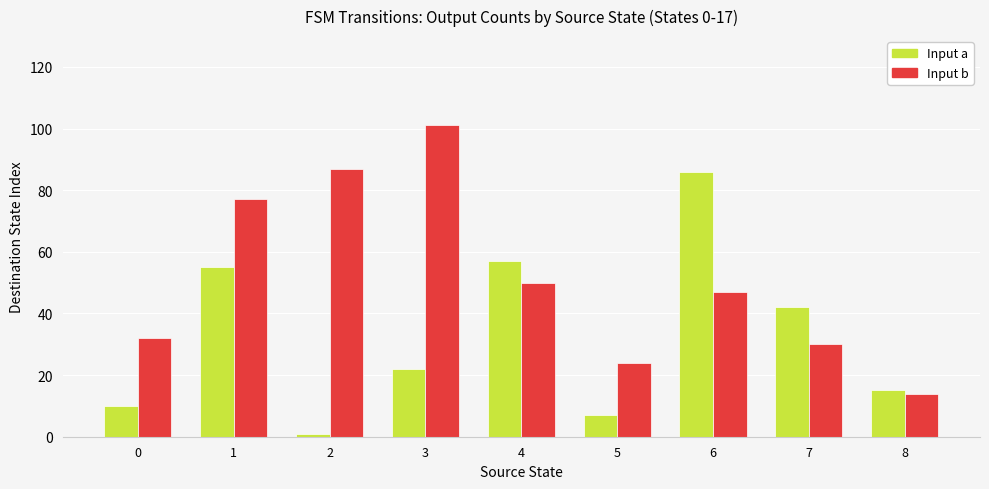

Reading left to right, what are all the values shown in this chart?

Input a: 0=10	1=55	2=1	3=22	4=57	5=7	6=86	7=42	8=15
Input b: 0=32	1=77	2=87	3=101	4=50	5=24	6=47	7=30	8=14